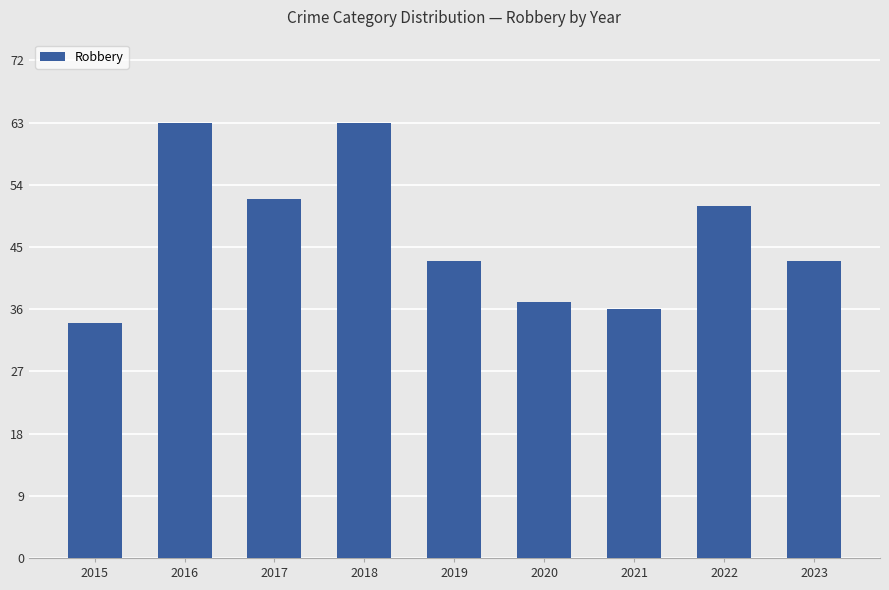

Between 2021 and 2023, which is larger?

2023